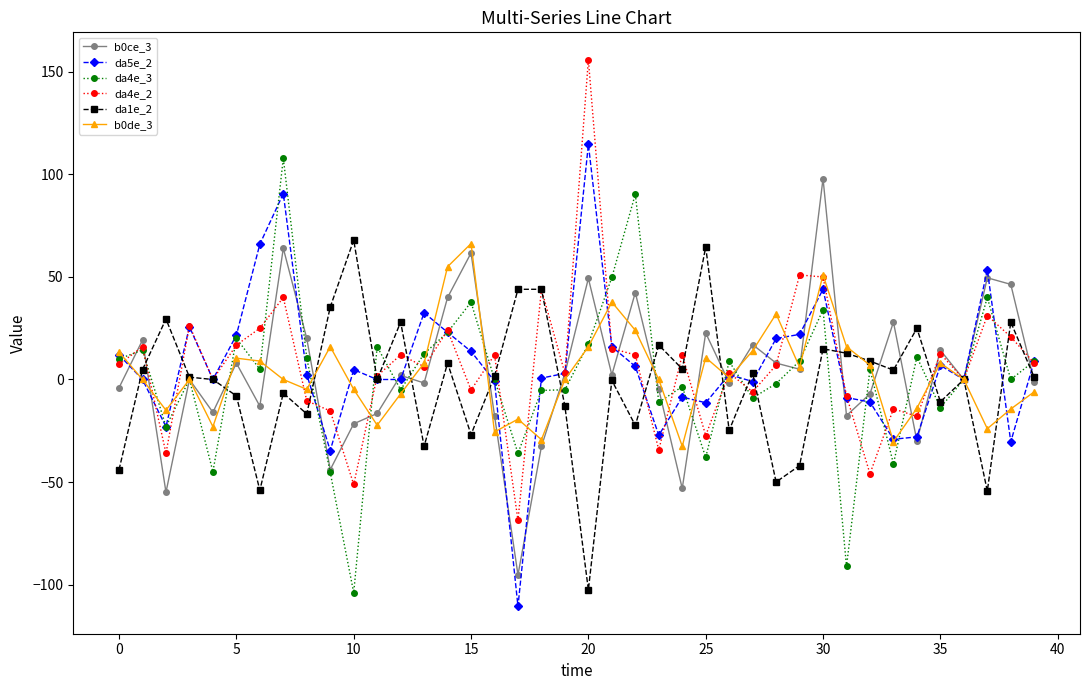

True or false: b0de_3 has more than 0 interior local peaks.

True